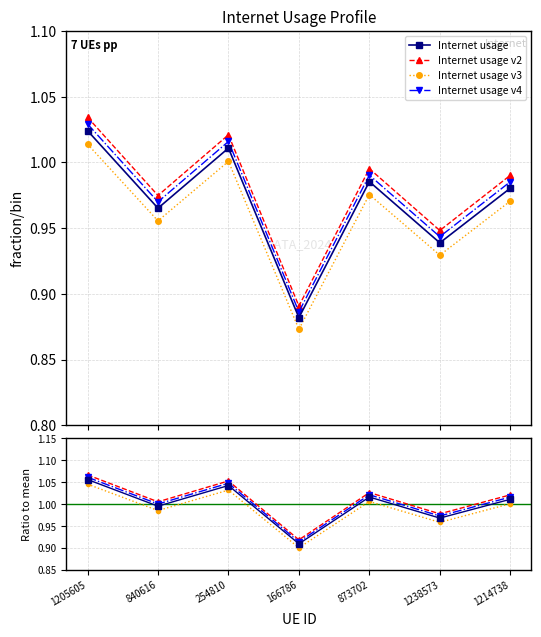

At which label does Internet usage v4 first exceed 1?

1205605